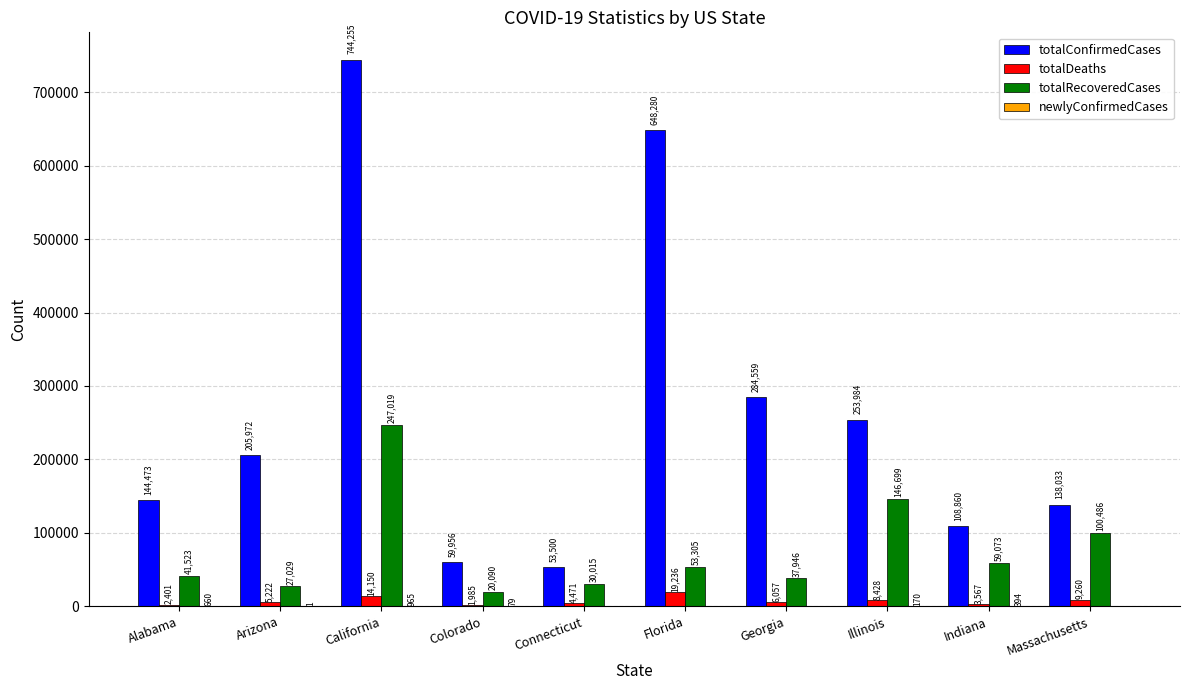

Which series changed the most between Arizona and Massachusetts?

totalRecoveredCases